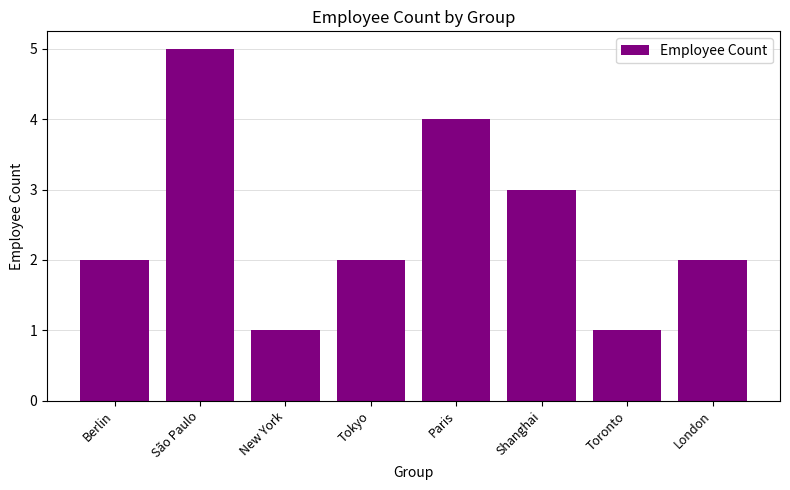

At which category does the chart reach its peak across all series?

São Paulo